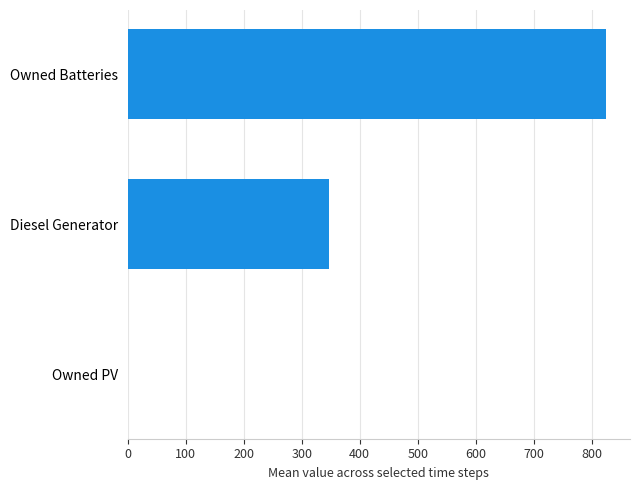

What is the ratio of the value at Owned Batteries to the value at Diesel Generator?

2.4